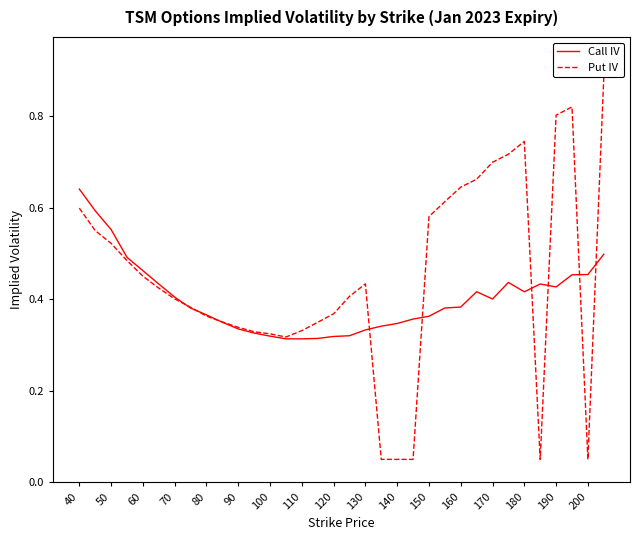

Which series has the largest range (max minus min)?

Put IV